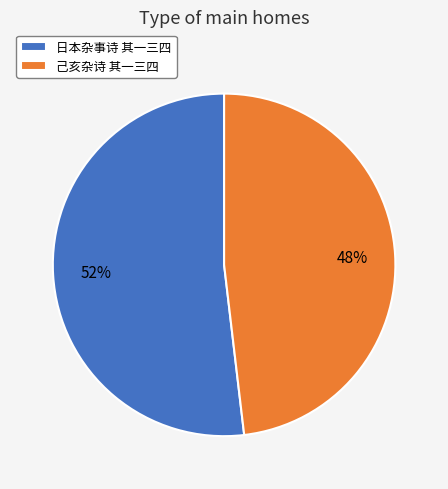

What is the majority slice?

日本杂事诗 其一三四